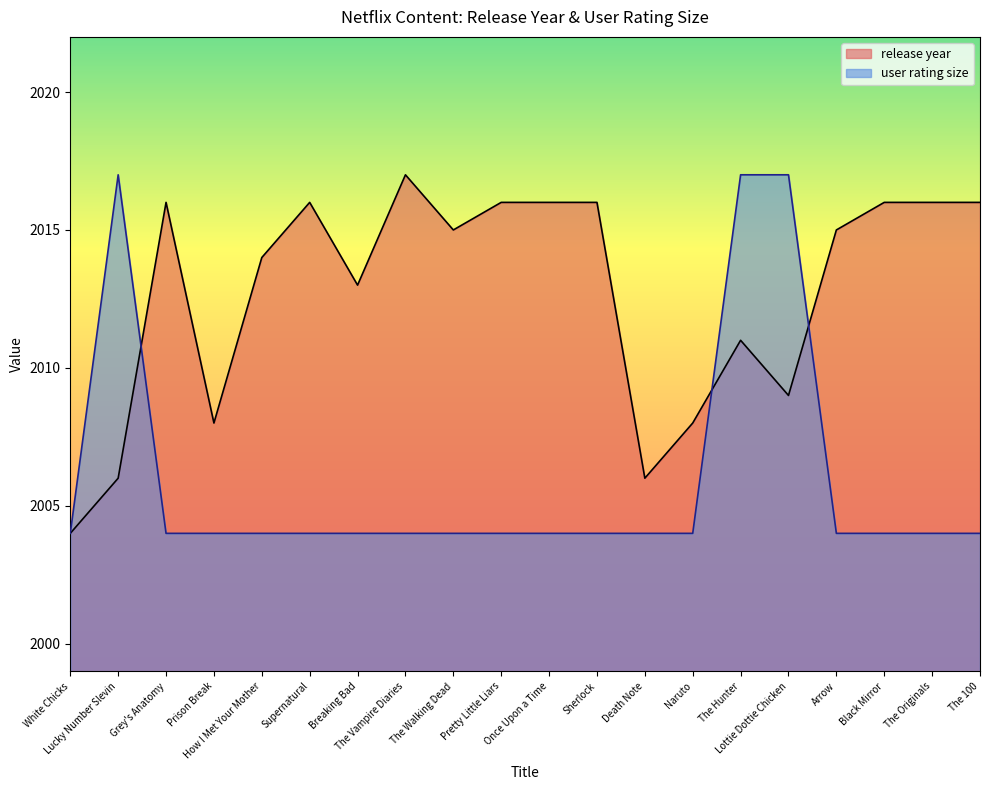

How many data points does each series have?

20